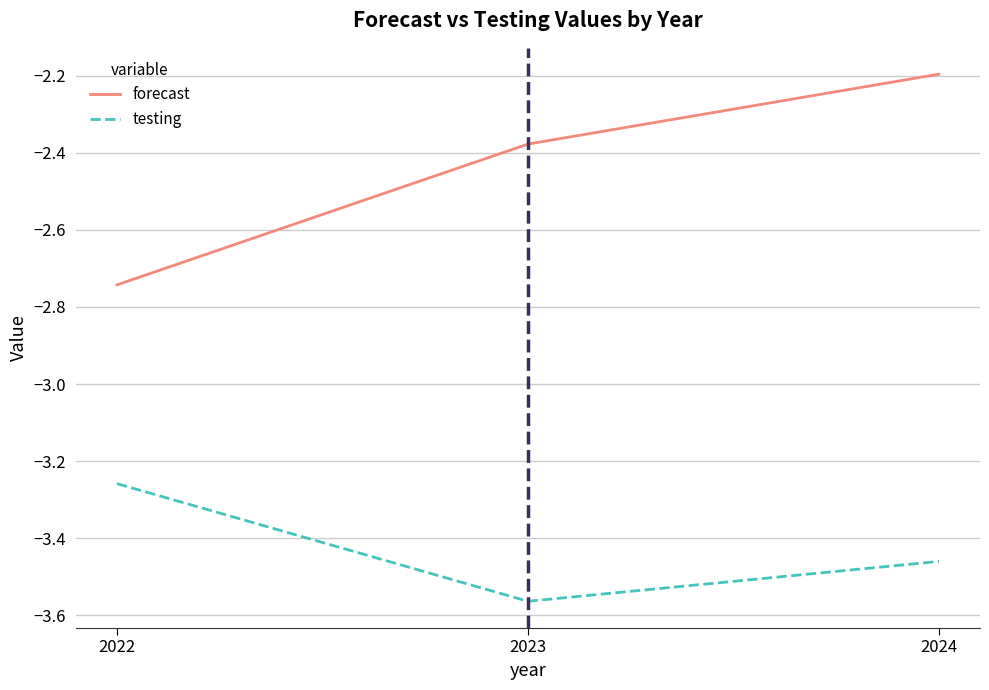

Which series has the largest total across all categories?

forecast